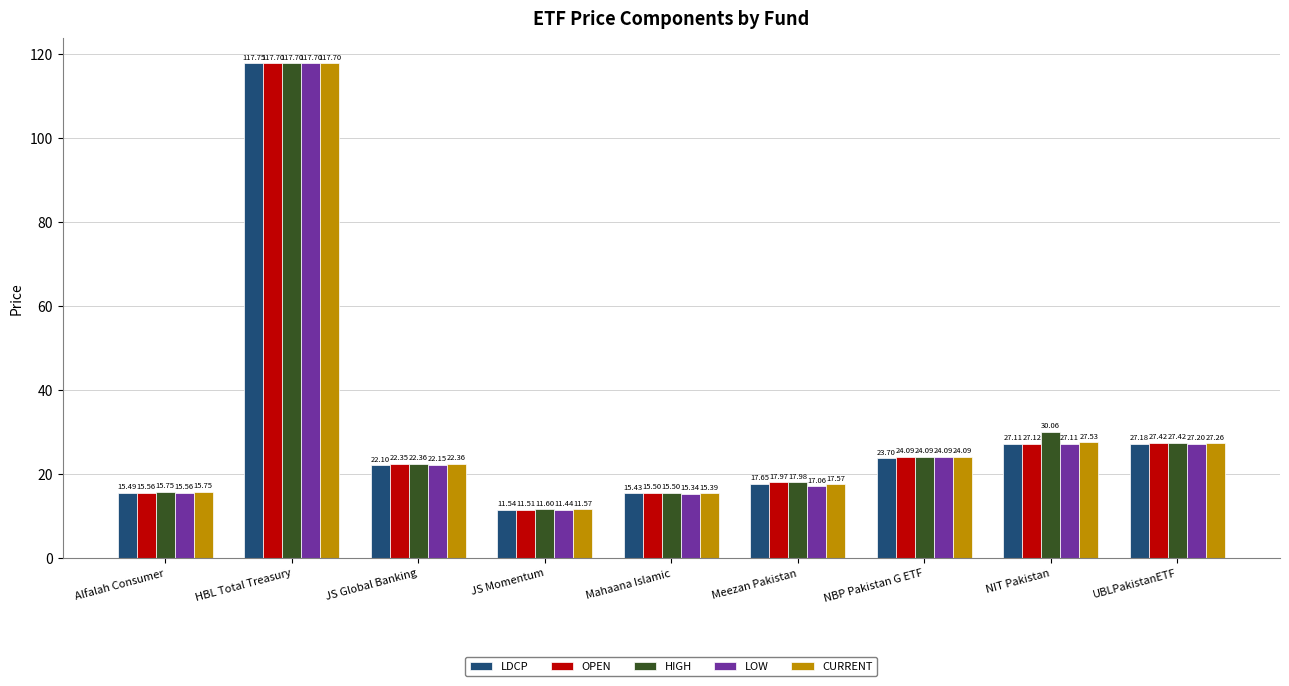

Where does the CURRENT series first go above 22?

HBL Total Treasury